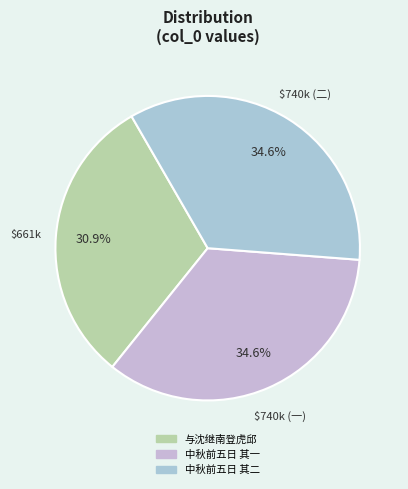

How many segments does this pie chart have?

3